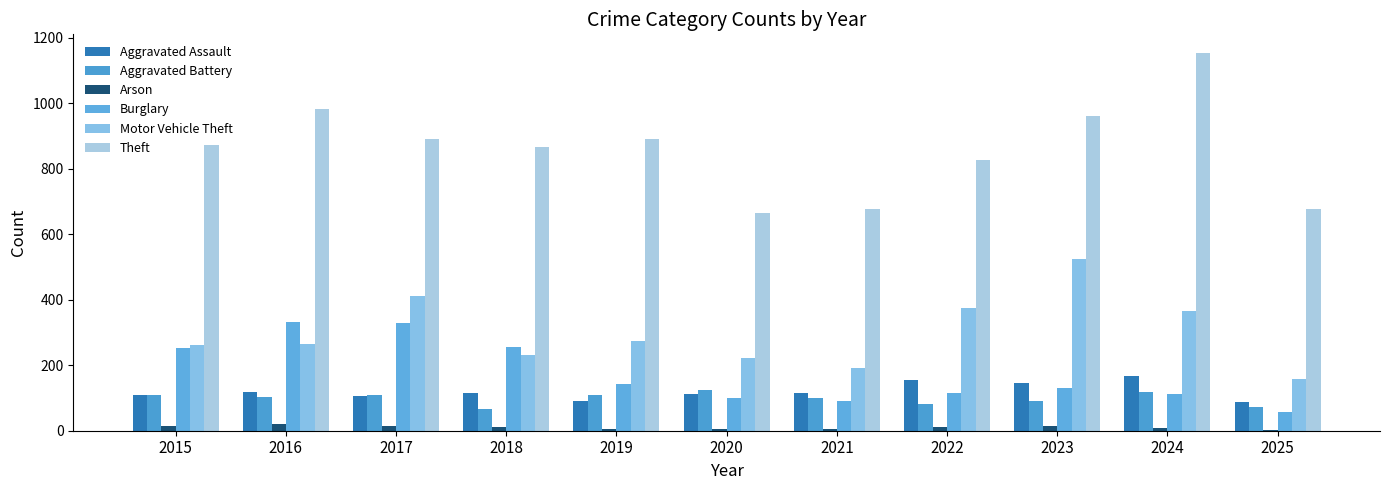

Is the value of Burglary at 2024 greater than the value of Arson at 2023?

Yes